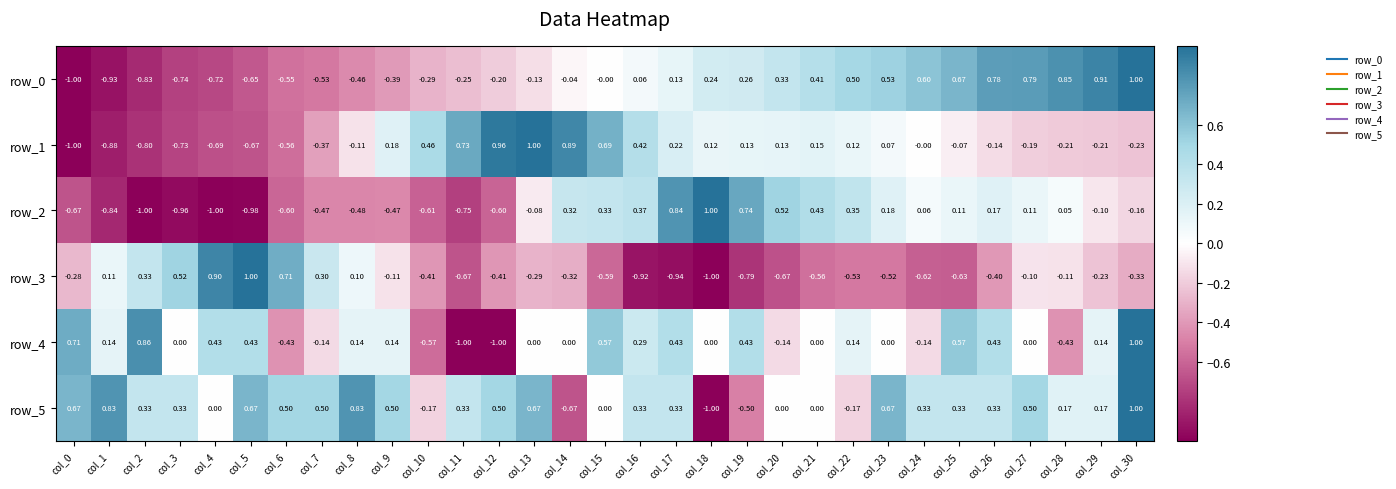

How many values in the row_0 series are below 0?

15